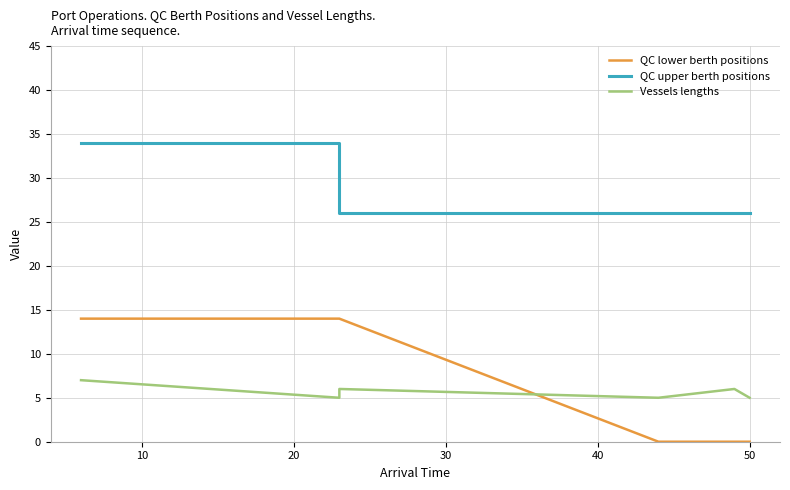

What are all the series names shown in the legend?

QC lower berth positions, QC upper berth positions, Vessels lengths